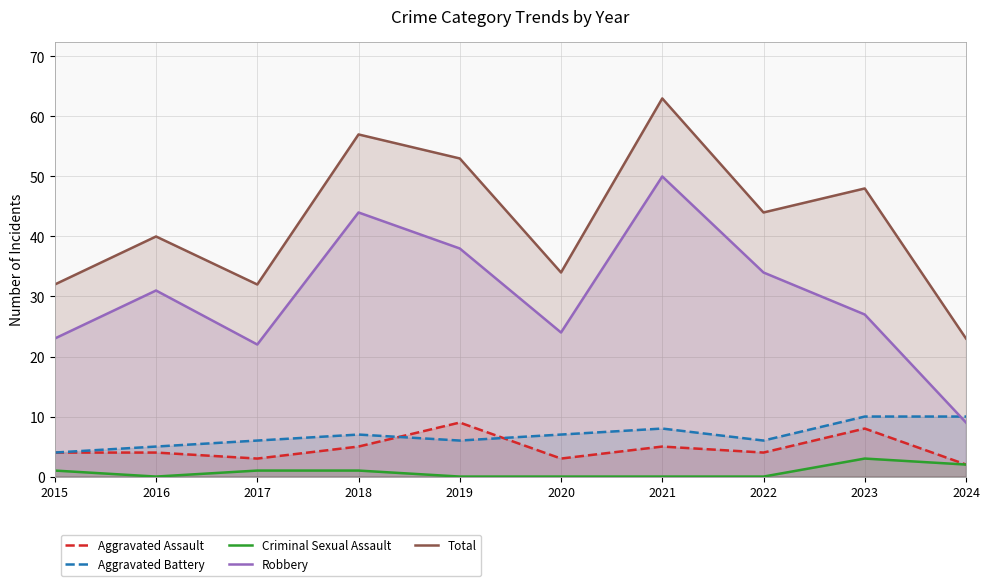

Which category has the lowest value in the Total series?

2024